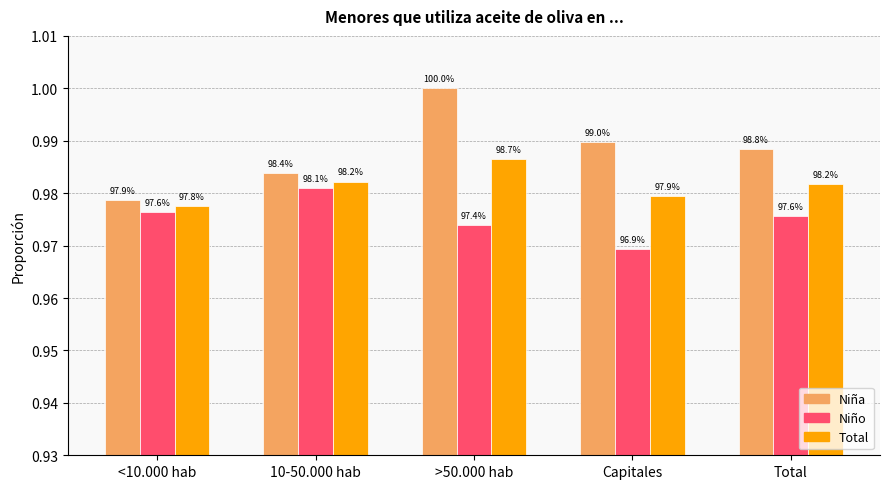

What is the maximum value for Niña?

1.0